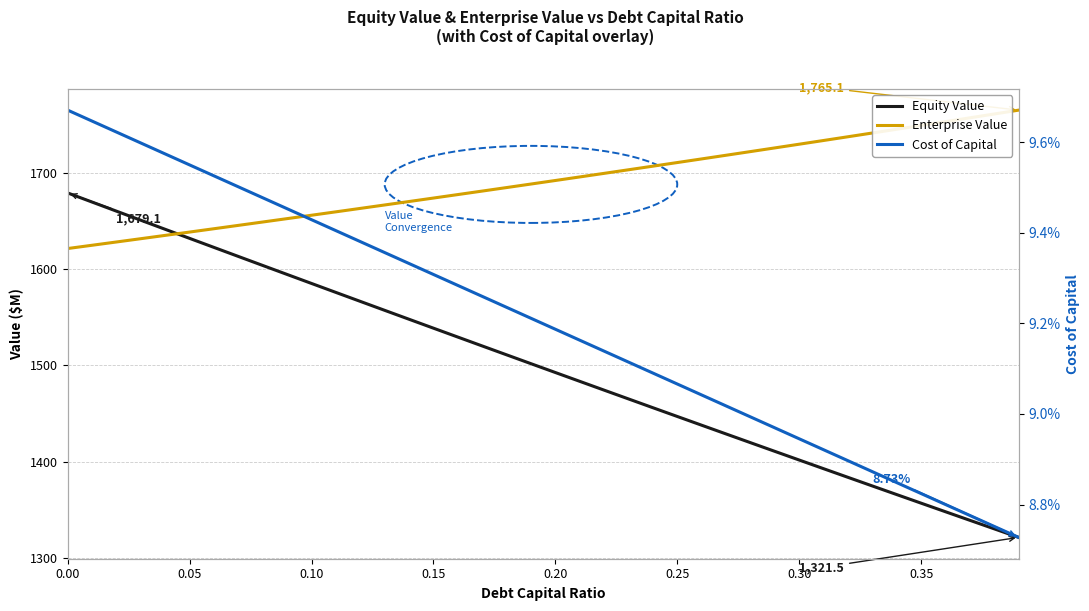

At how many categories does at least one series exceed 576?

40